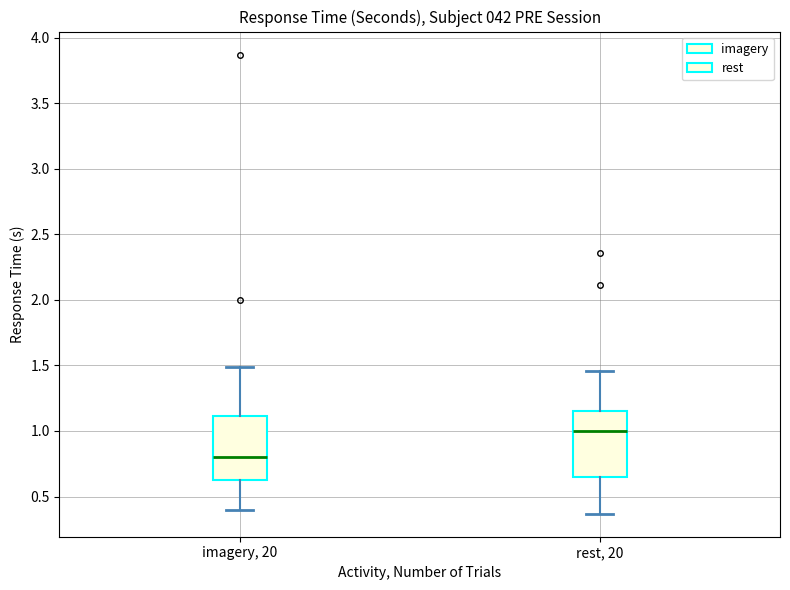

Where does the upper whisker of the box for imagery, 20 end on the y-axis? The values are not printed on the chart, so give them approximately, as read against the axis.

1.50